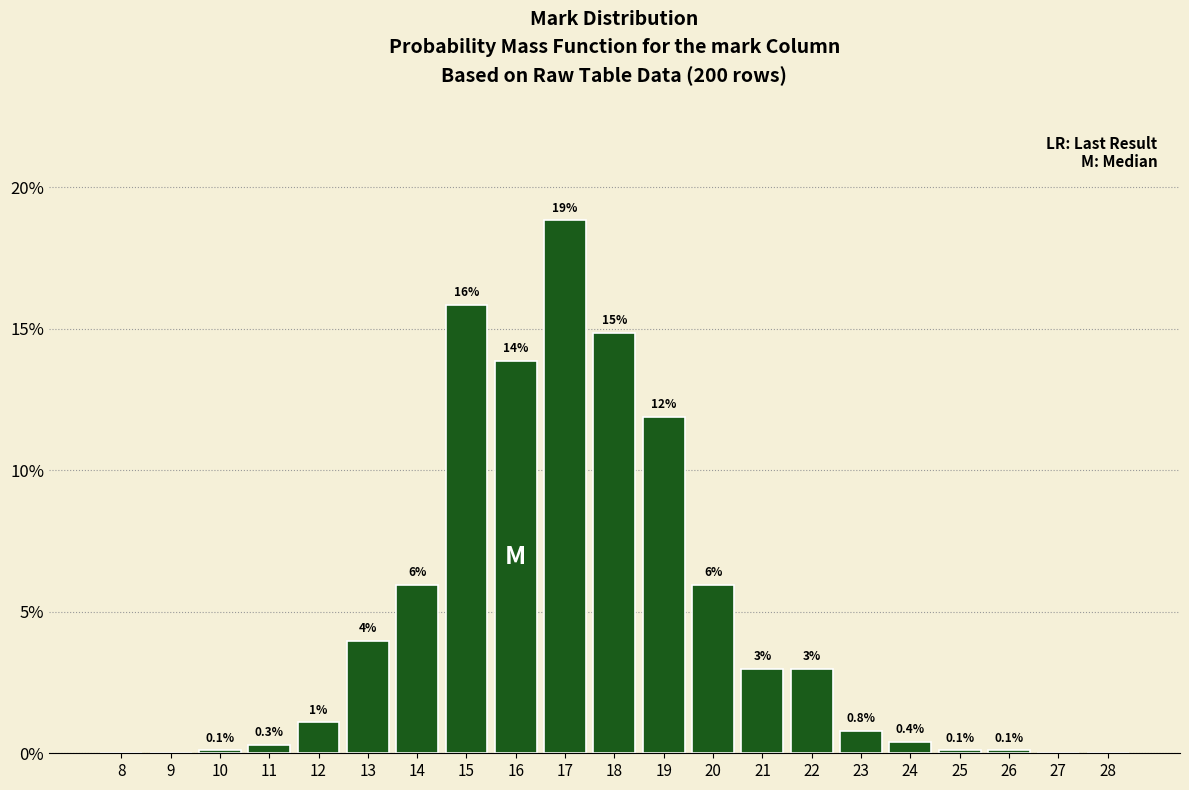

The chart shows a value of -9.4 at 27. True or false?

False